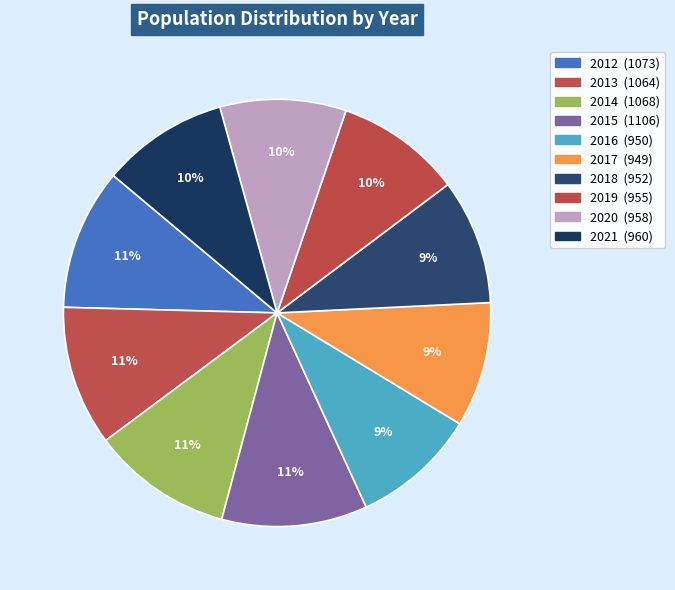

What is the largest slice in the pie chart?

2015